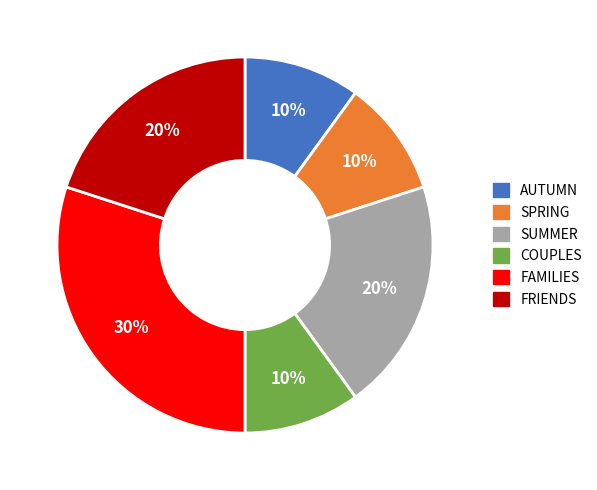

To the nearest percent, what is the average slice percentage?

17%